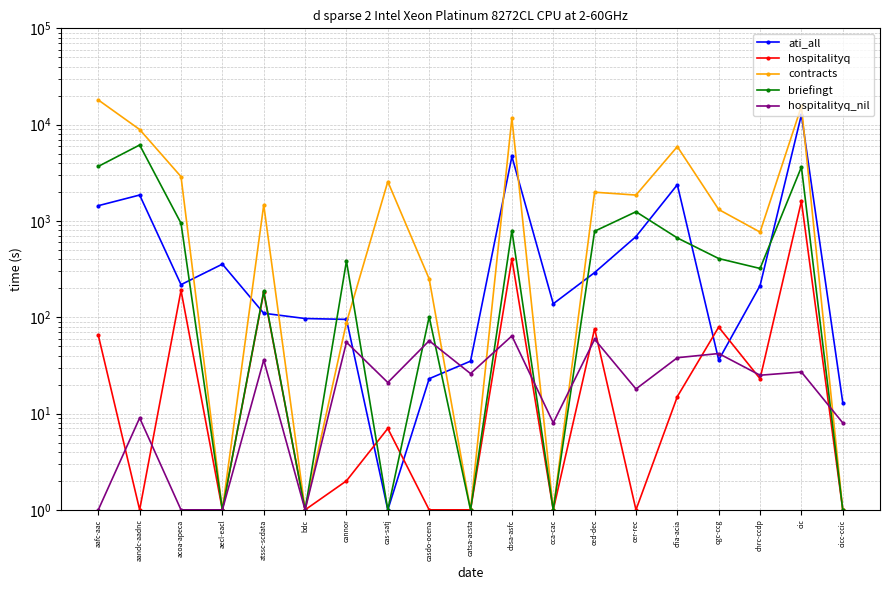

Rank the series at acoa-apeca from highest to lowest value.

contracts, briefingt, ati_all, hospitalityq, hospitalityq_nil